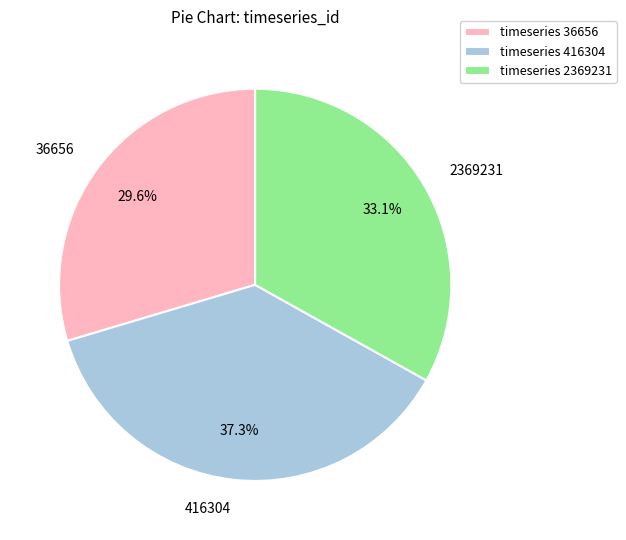

What is the total percentage of 36656 and 2369231?

62.7%